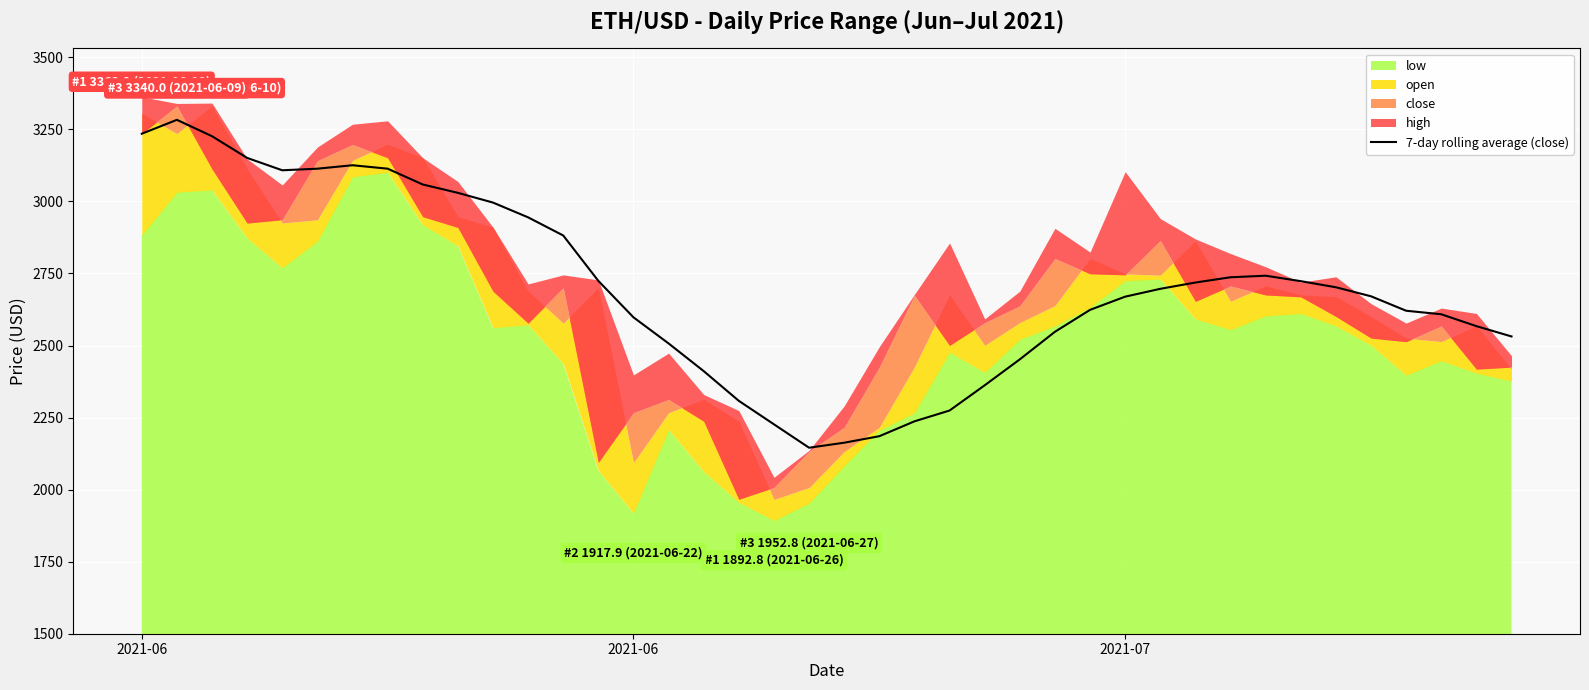

How many values exceed 2696?

20